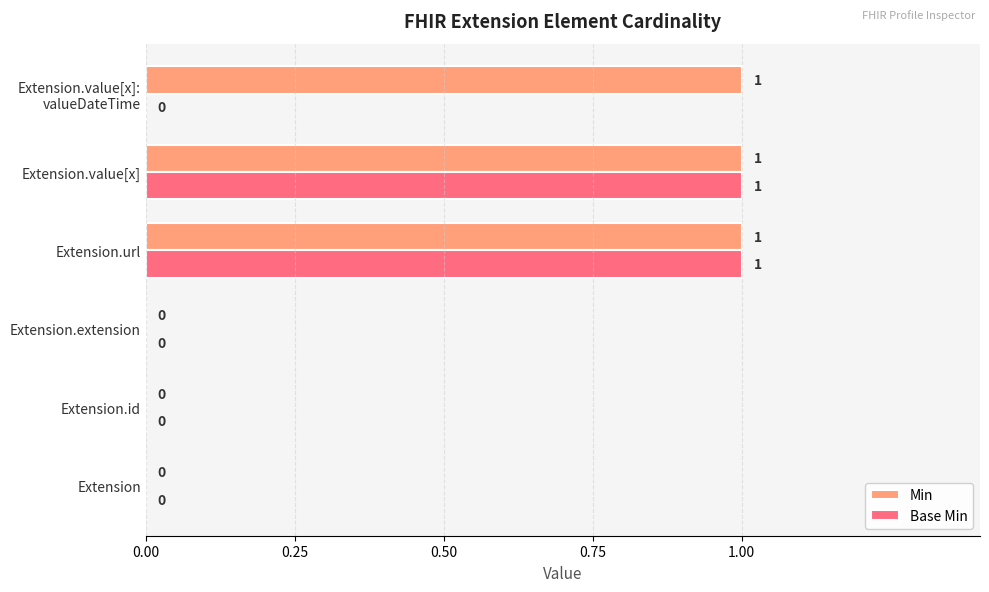

Which series has the largest total across all categories?

Min